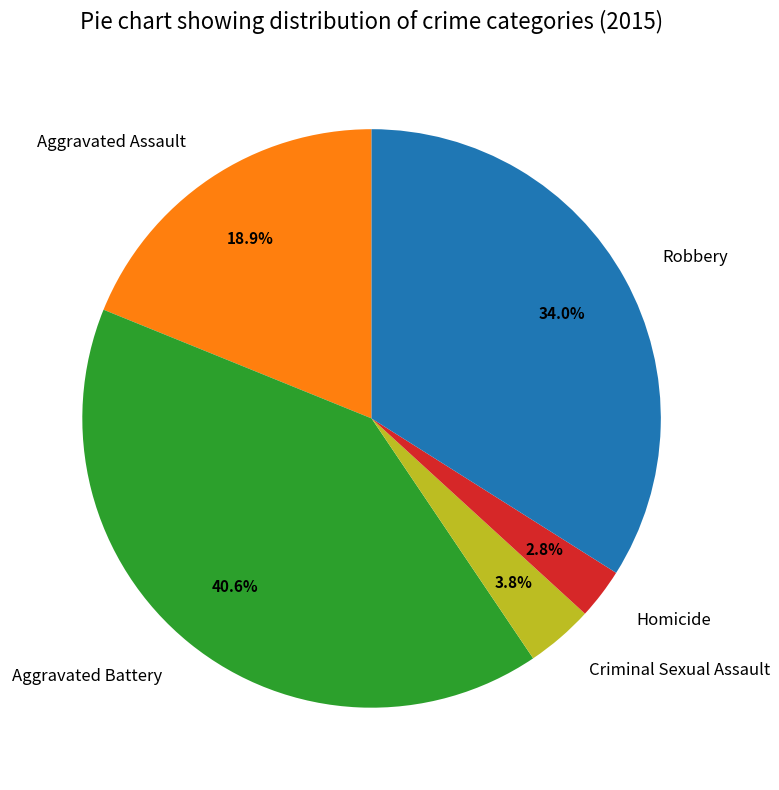

Which has a higher value, Robbery or Criminal Sexual Assault?

Robbery